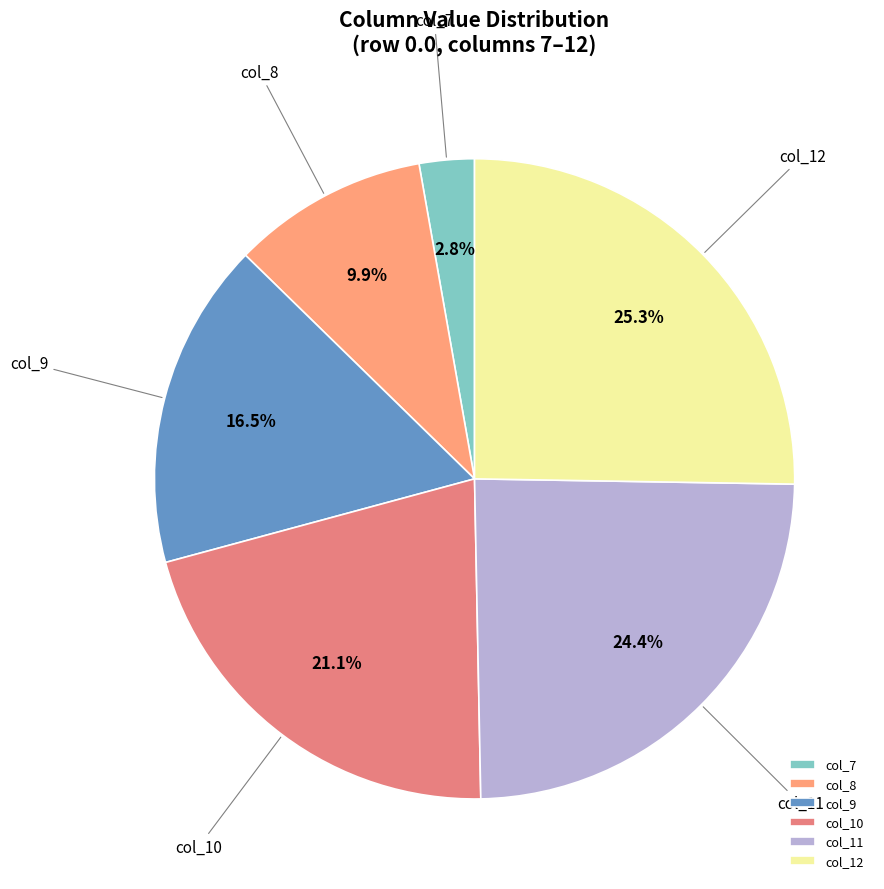

To the nearest percent, what portion does col_10 represent?

21%